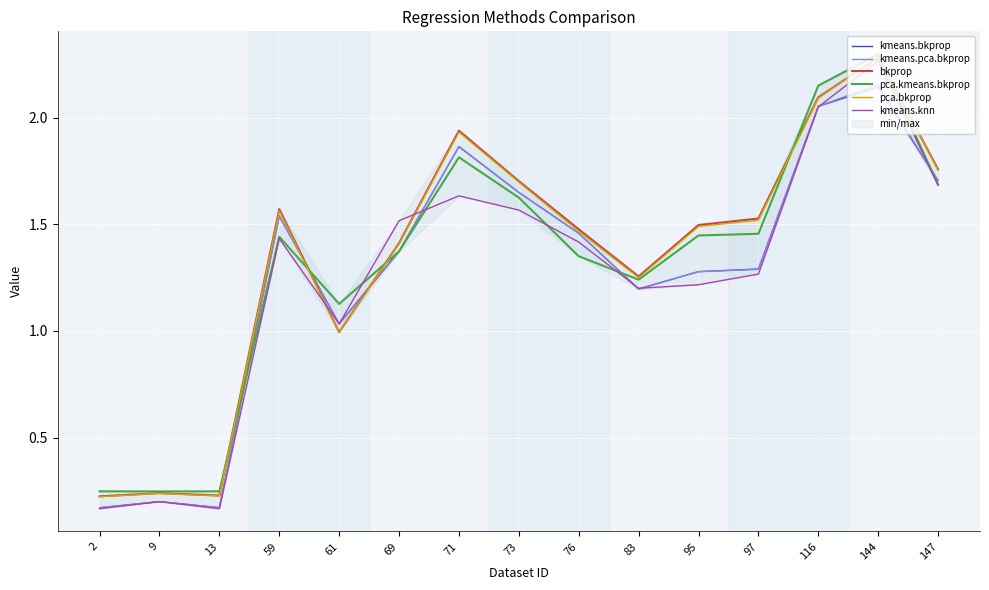

How many data points in pca.kmeans.bkprop are less than 1?

3